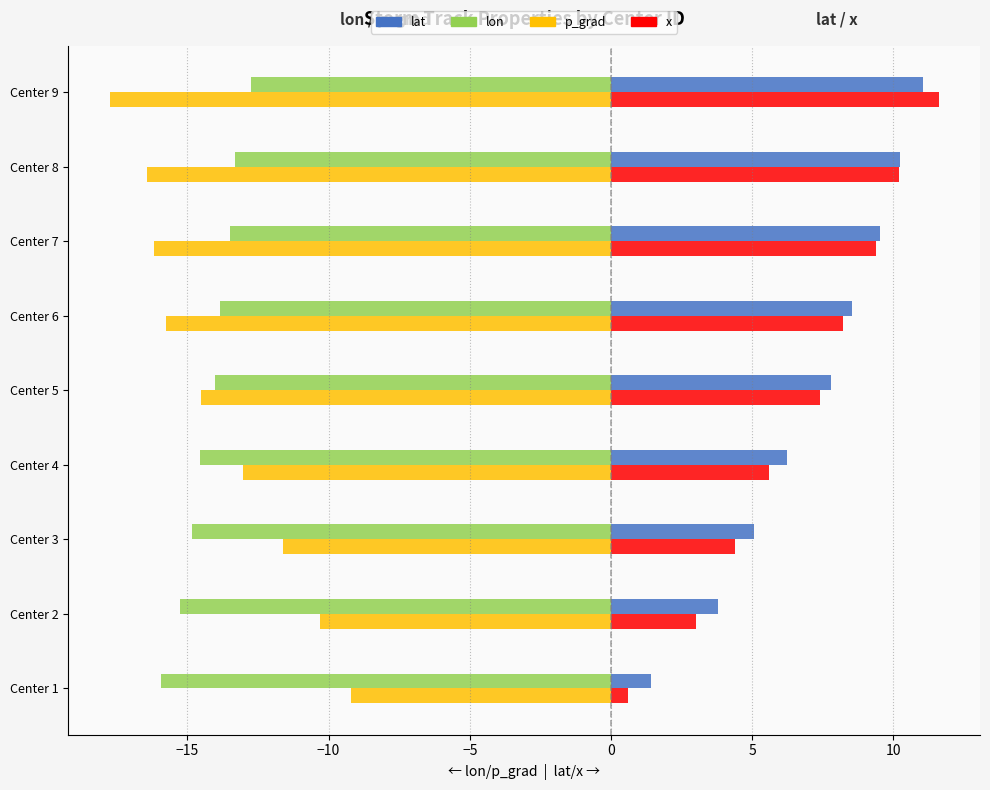

What is the average value of the x series?

6.7